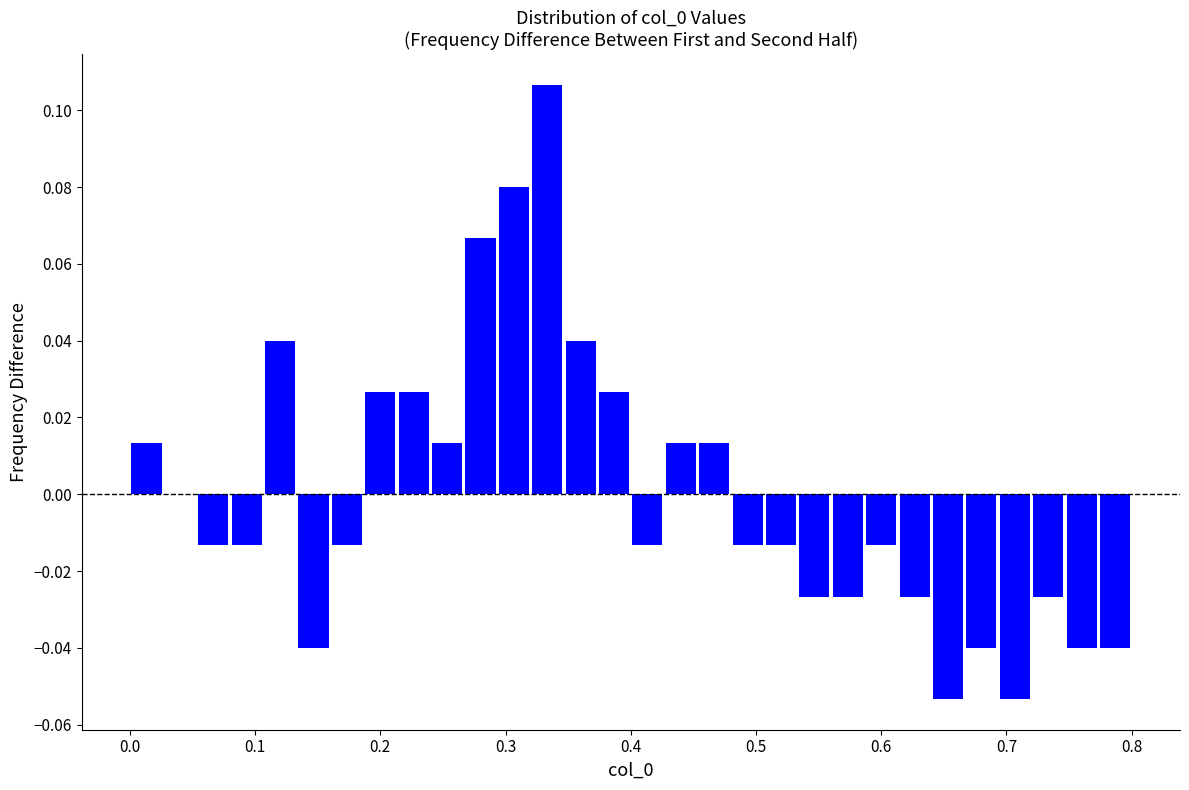

Read against the x-axis, roughly where is the centre of the tallest bar?

0.33